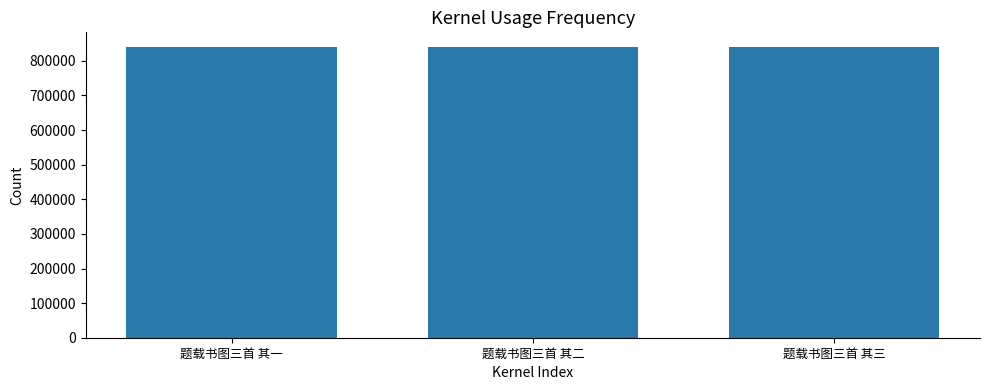

How many bars are there in total?

3